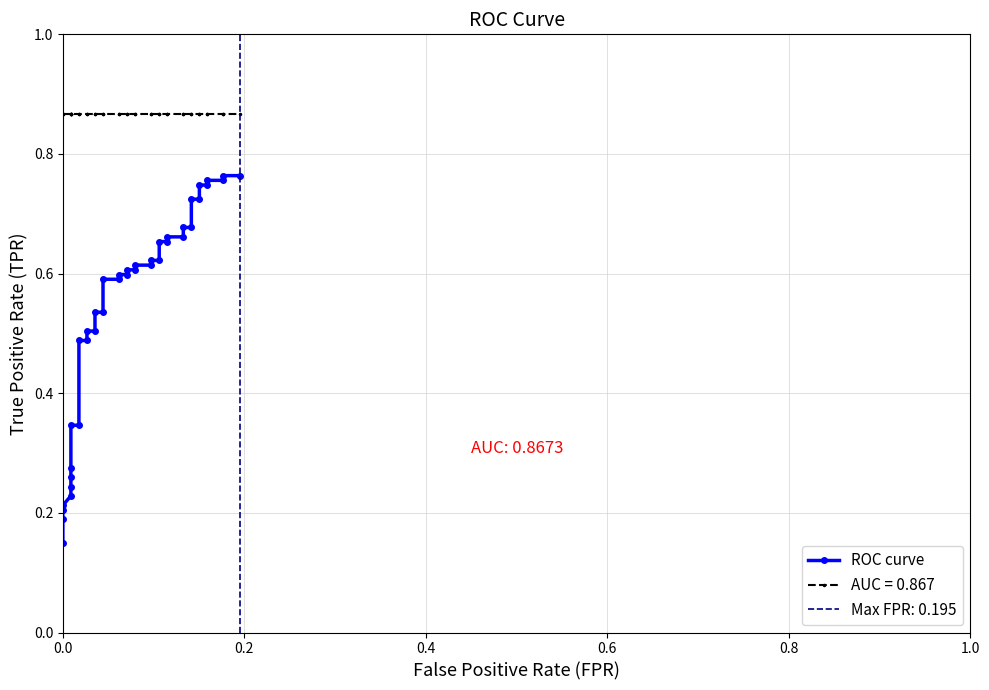

What is the value of the 28th point from the left?

0.7